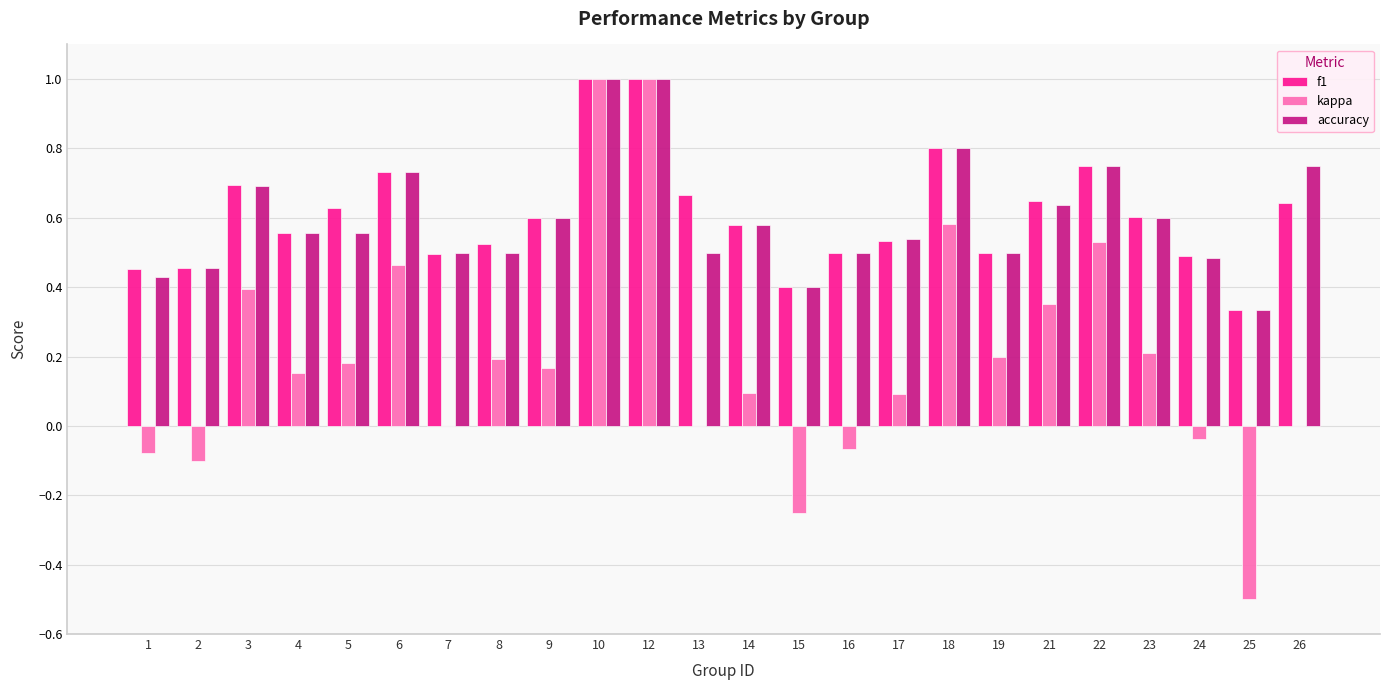

Which series changed the most between 2 and 10?

kappa